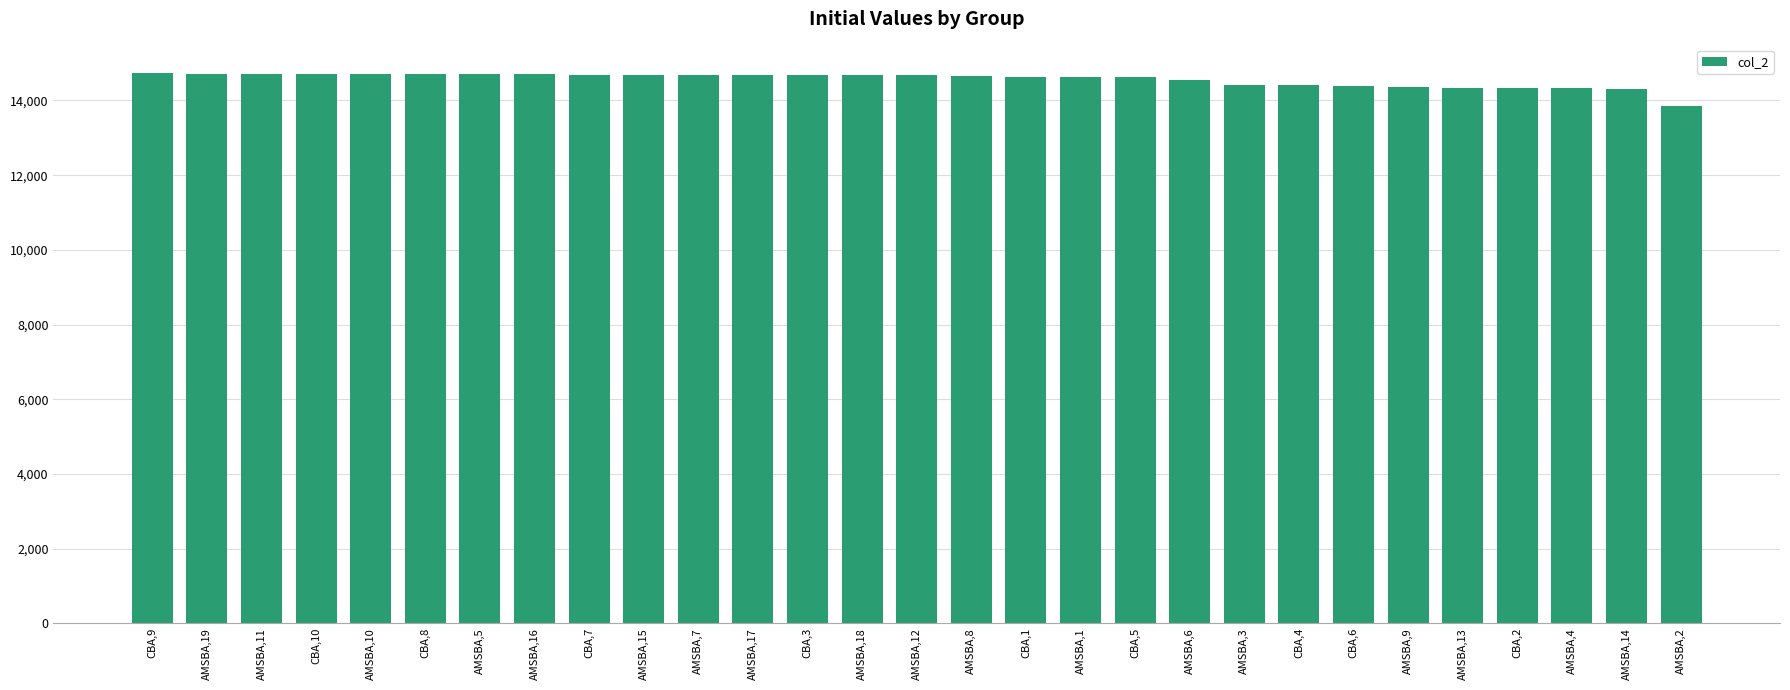

What is the label of the 1st bar from the left?

CBA,9